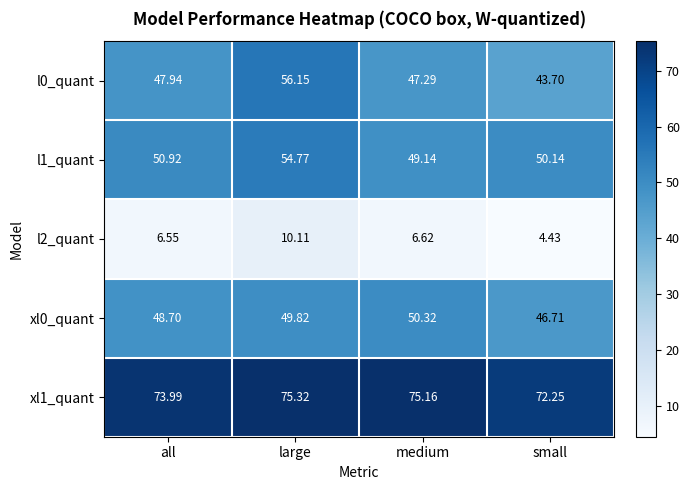

List the labels in order of xl0_quant value, largest first.

medium, large, all, small